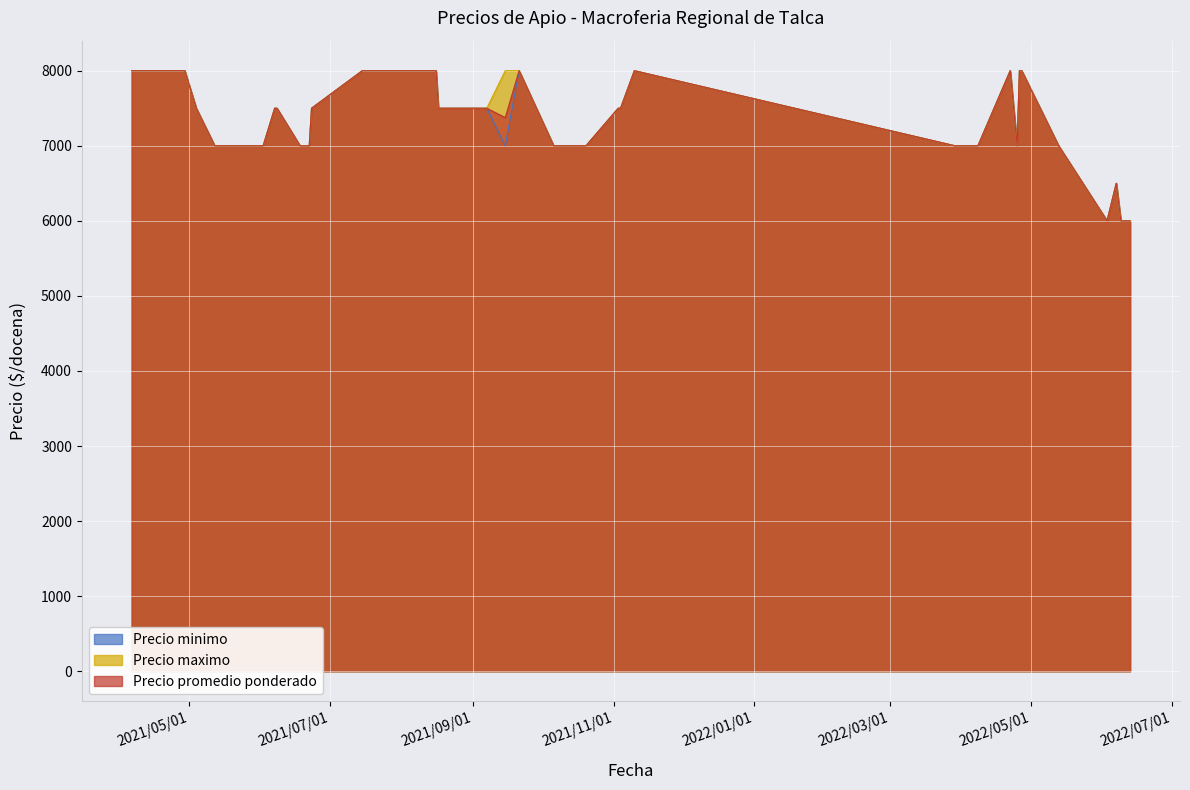

What is the approximate value of Precio maximo at 39?

8000